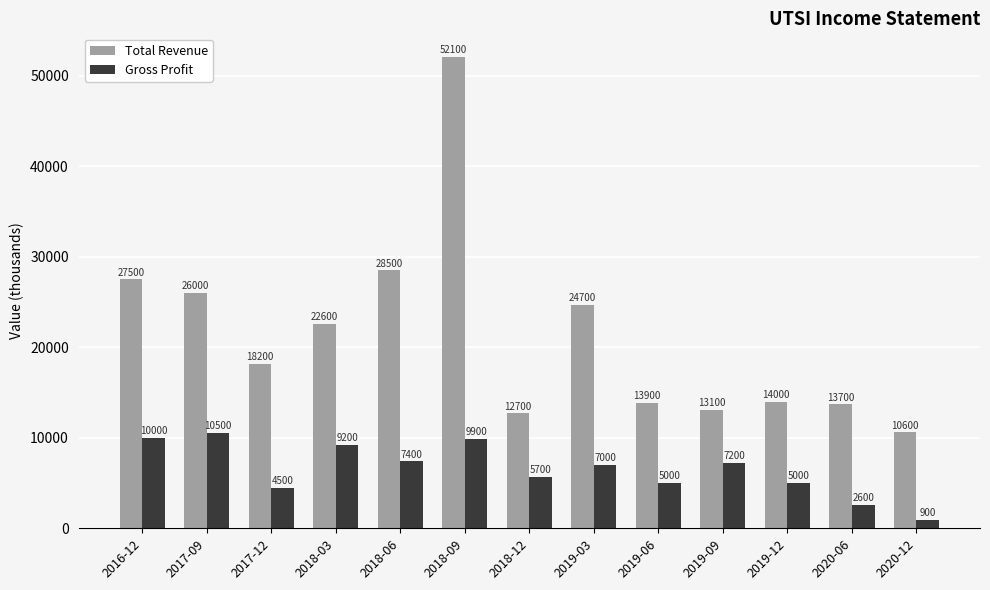

At which category is the sum across all series the highest?

2018-09